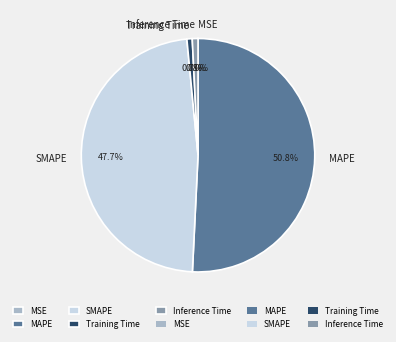

Is there any slice that represents more than half of the pie?

Yes